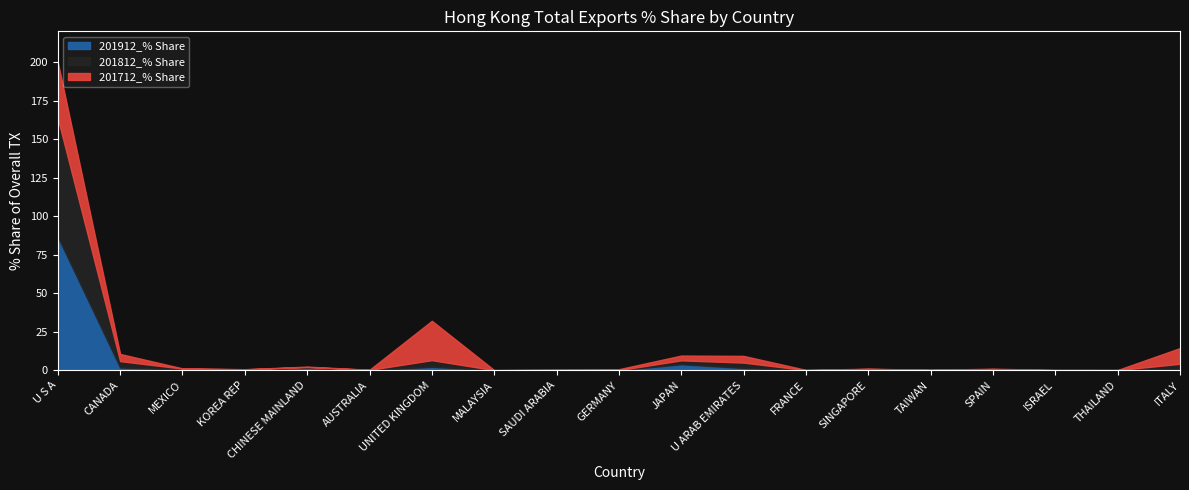

What is the maximum value for 201812_% Share?

76.9